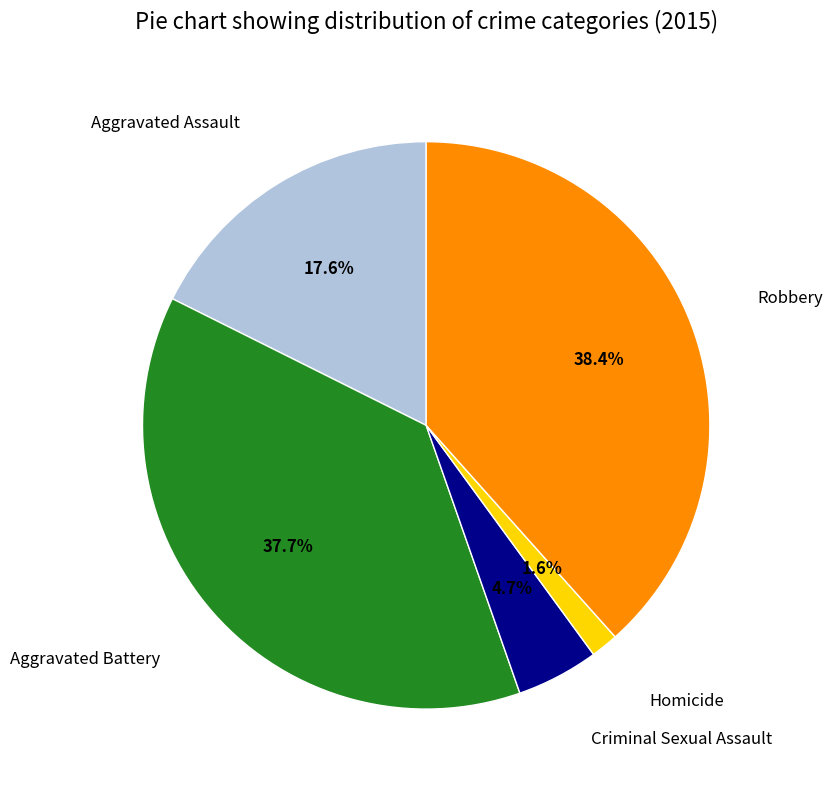

How many segments does this pie chart have?

5